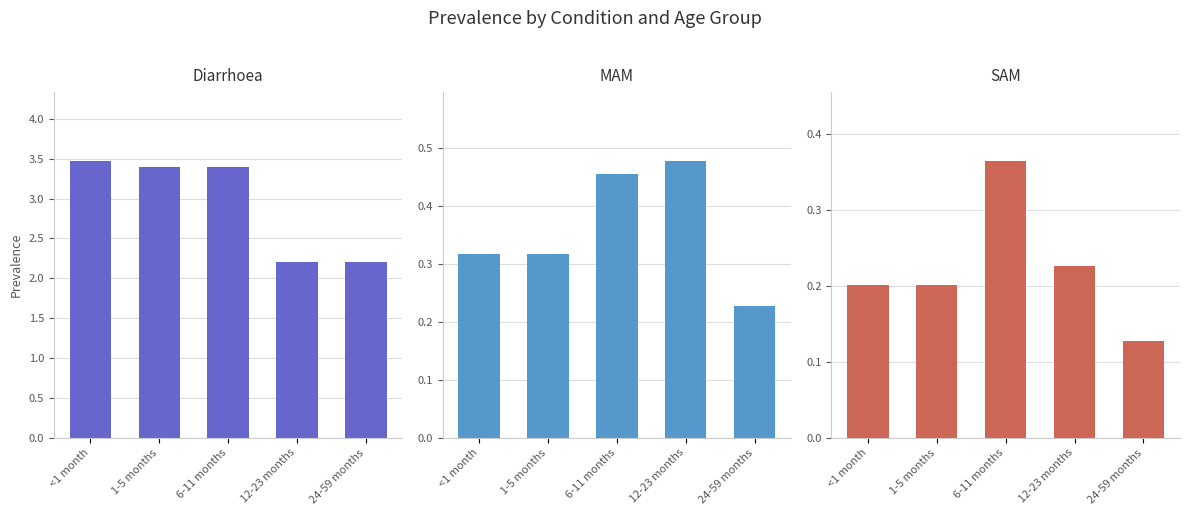

How many values in the Diarrhoea series are below 3?

2